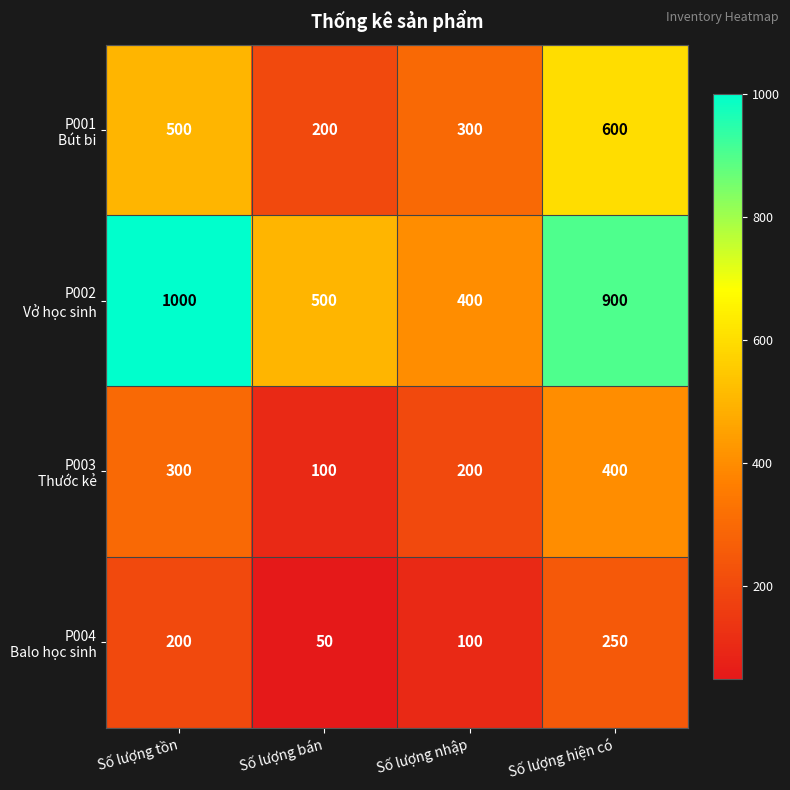

What is the spread (max minus min) of values at Số lượng hiện có?

650